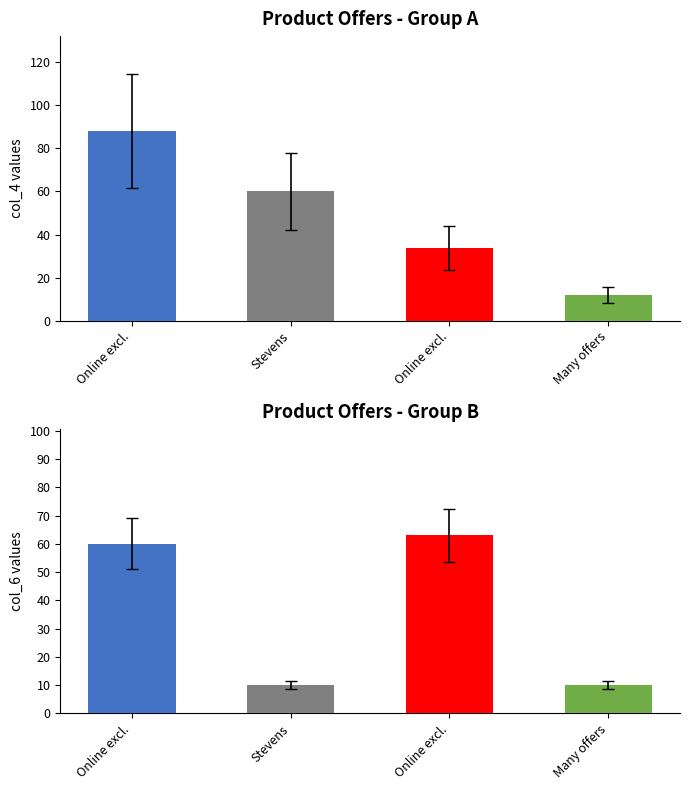

What is the value of the col_6 bar at the 3rd from the left?

60.0